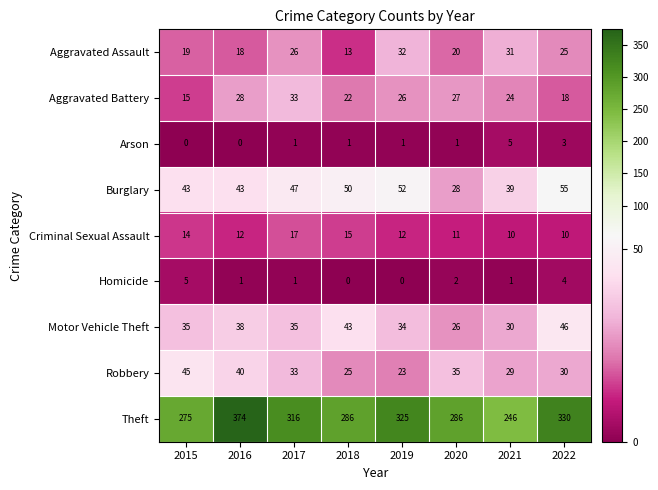

Is it true that Homicide equals -2 at 2018?

False